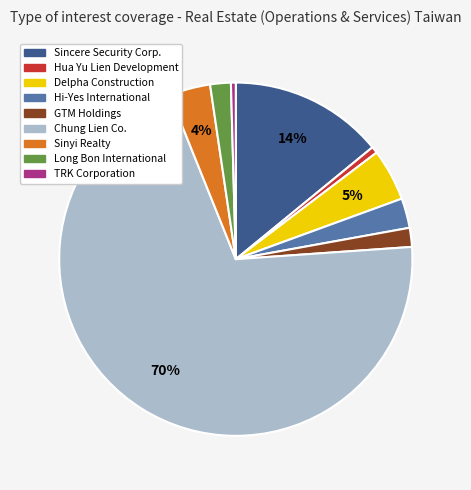

Which category accounts for the majority?

Chung Lien Co.